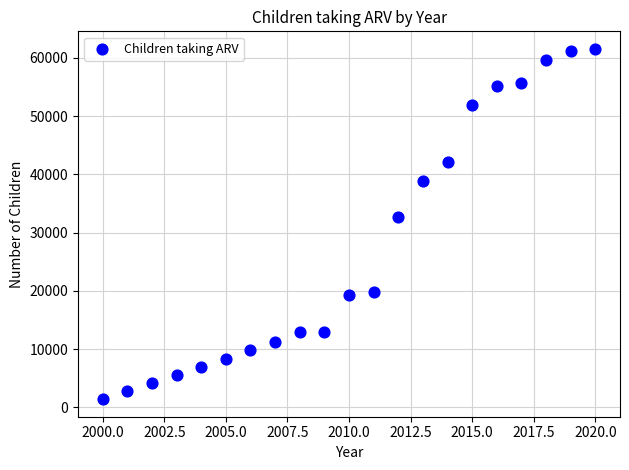

What is the range of X values (max minus min)?

20